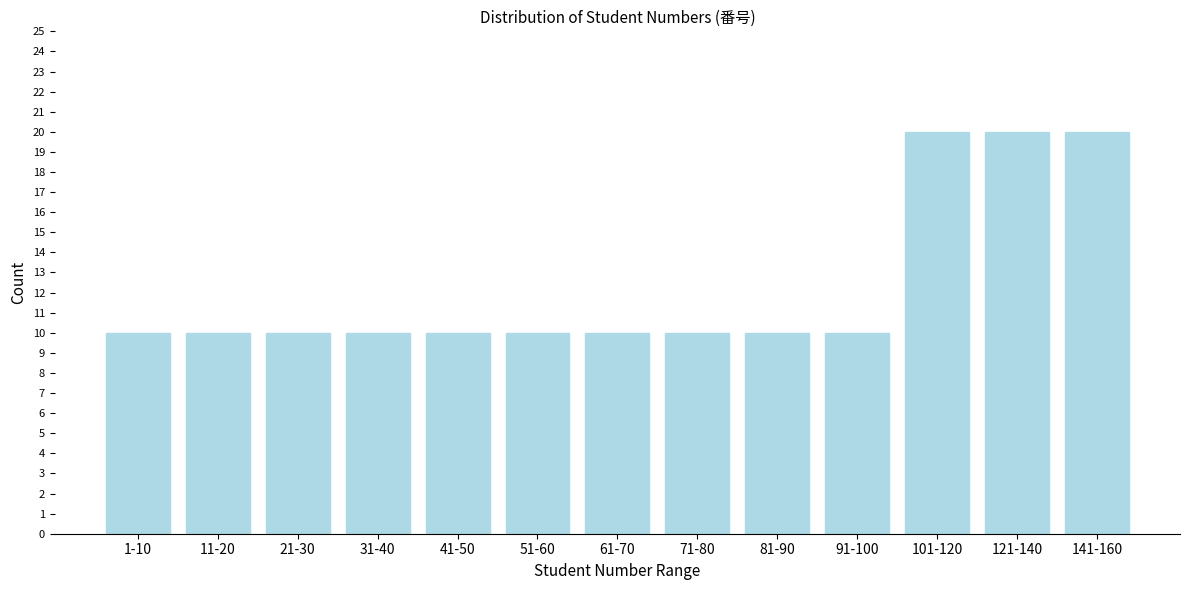

Reading left to right, transcribe all the data shown in this chart.

1-10=10	11-20=10	21-30=10	31-40=10	41-50=10	51-60=10	61-70=10	71-80=10	81-90=10	91-100=10	101-120=20	121-140=20	141-160=20